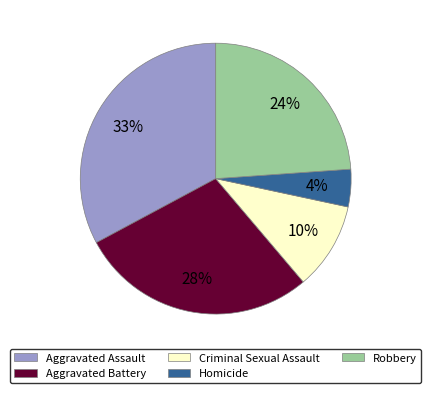

Between Aggravated Battery and Aggravated Assault, which is larger?

Aggravated Assault